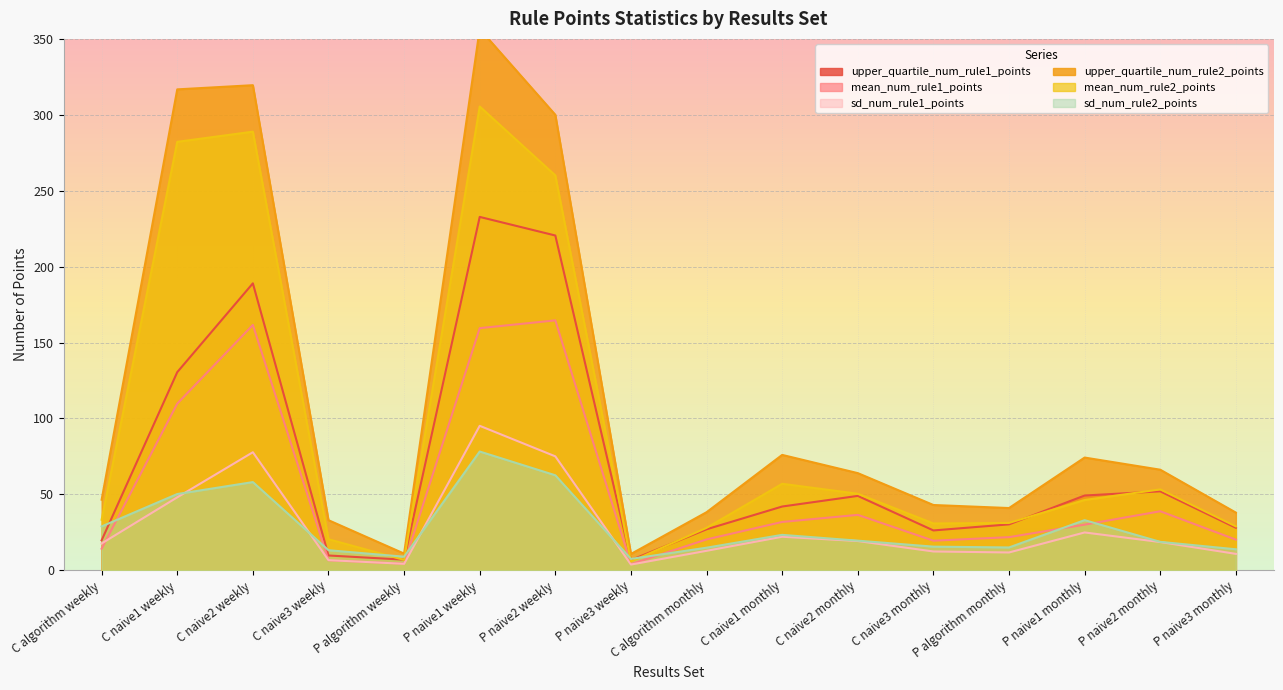

What is the difference between the second highest and second lowest values in the mean_num_rule2_points series?

282.0